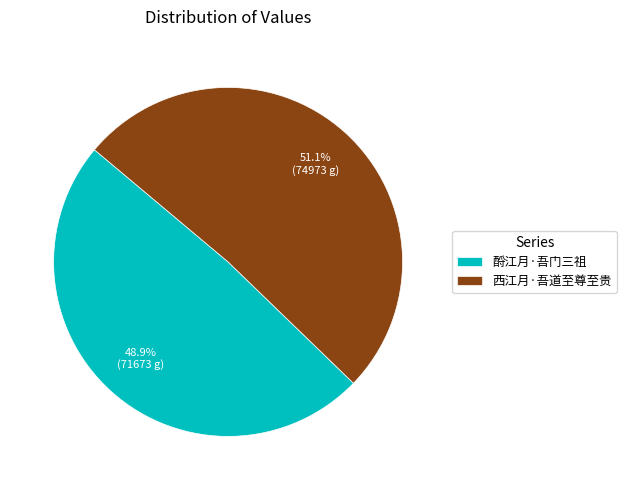

Which slice is the smallest?

酹江月·吾门三祖